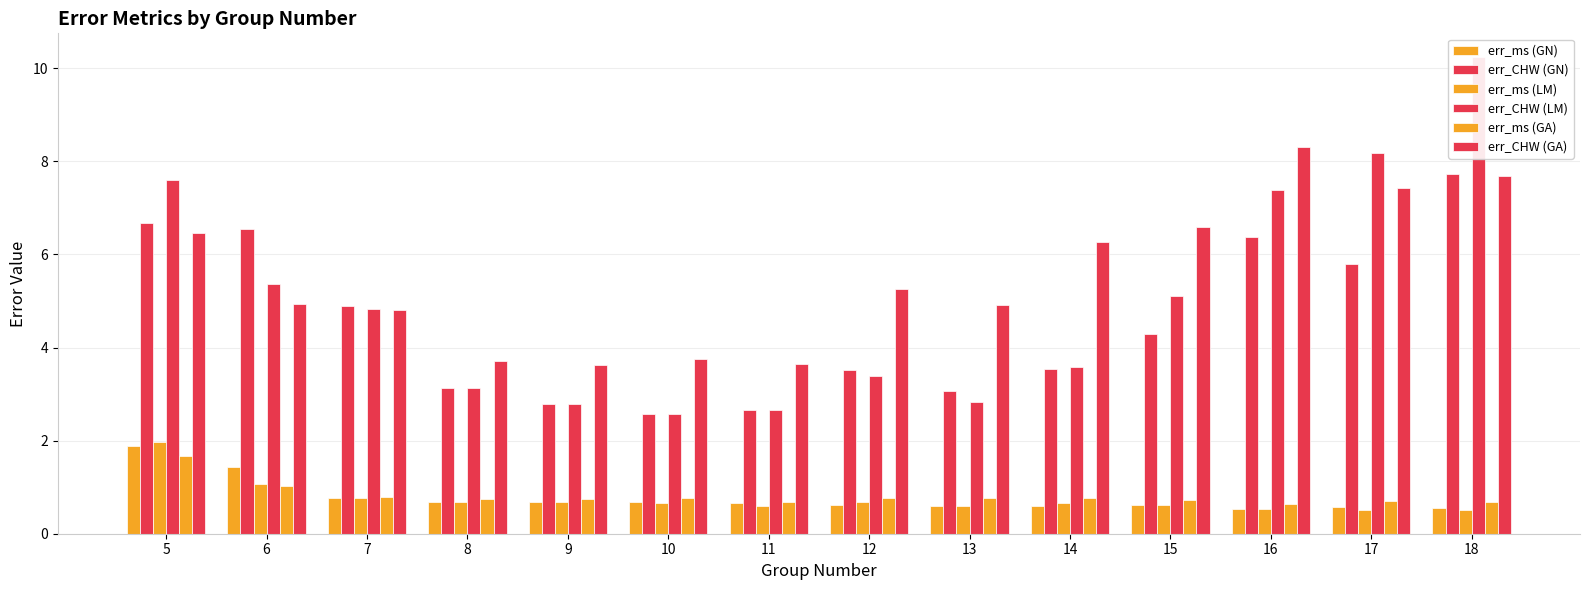

Is it true that err_ms (GN) equals 0.9 at 17?

False